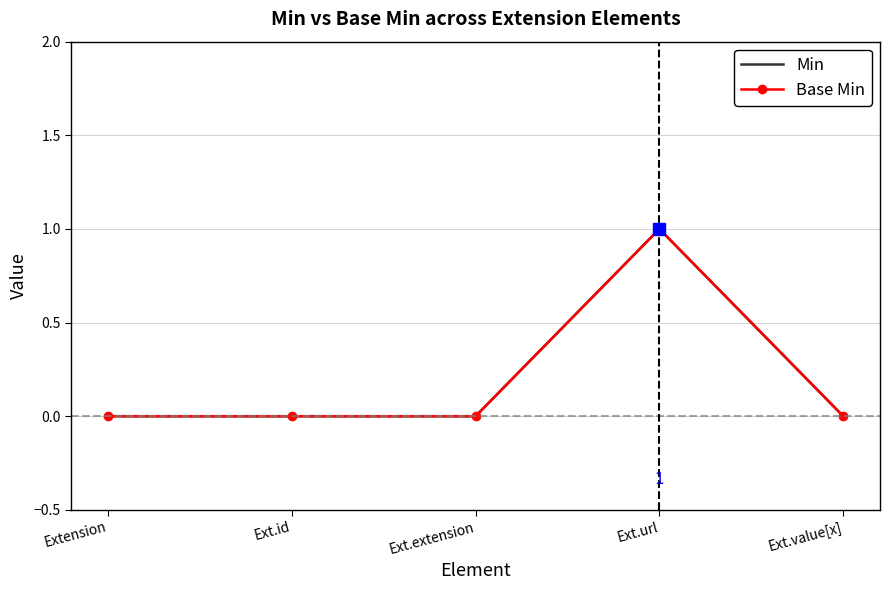

Where is the first local maximum for Min?

Ext.url